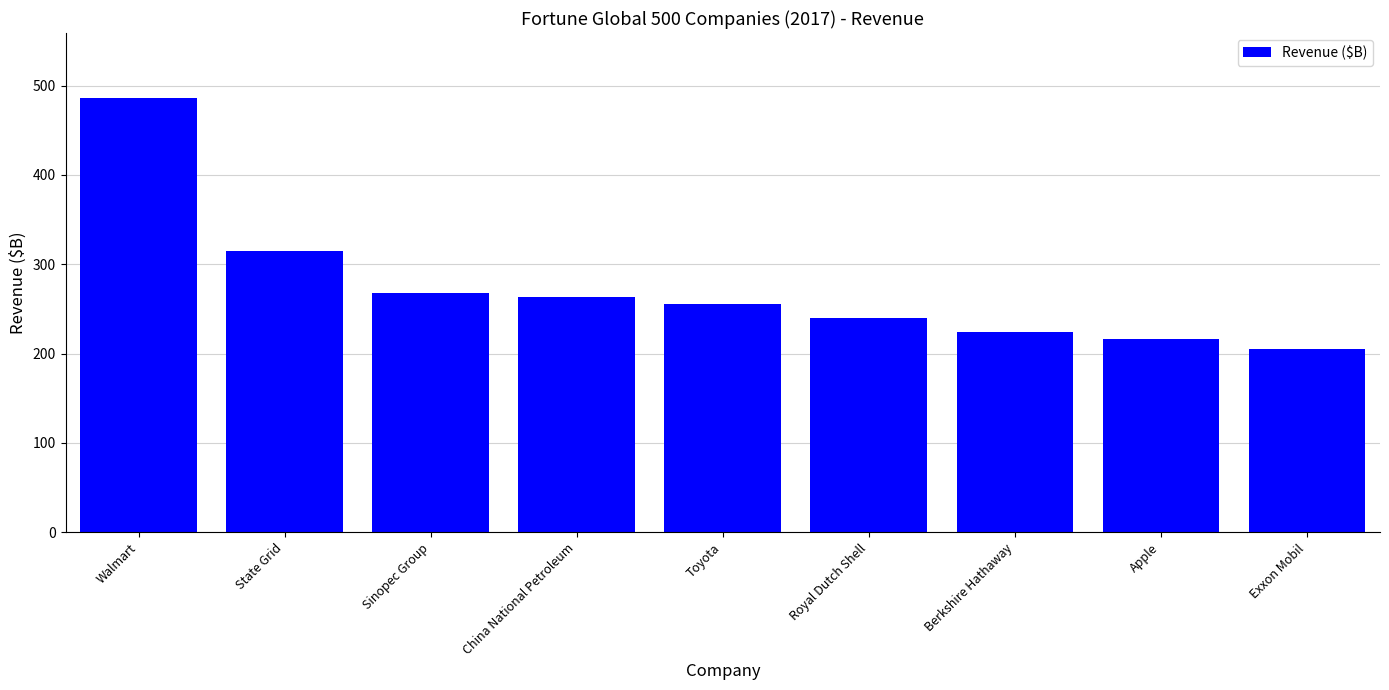

The chart shows a value of 224 at Berkshire Hathaway. True or false?

True